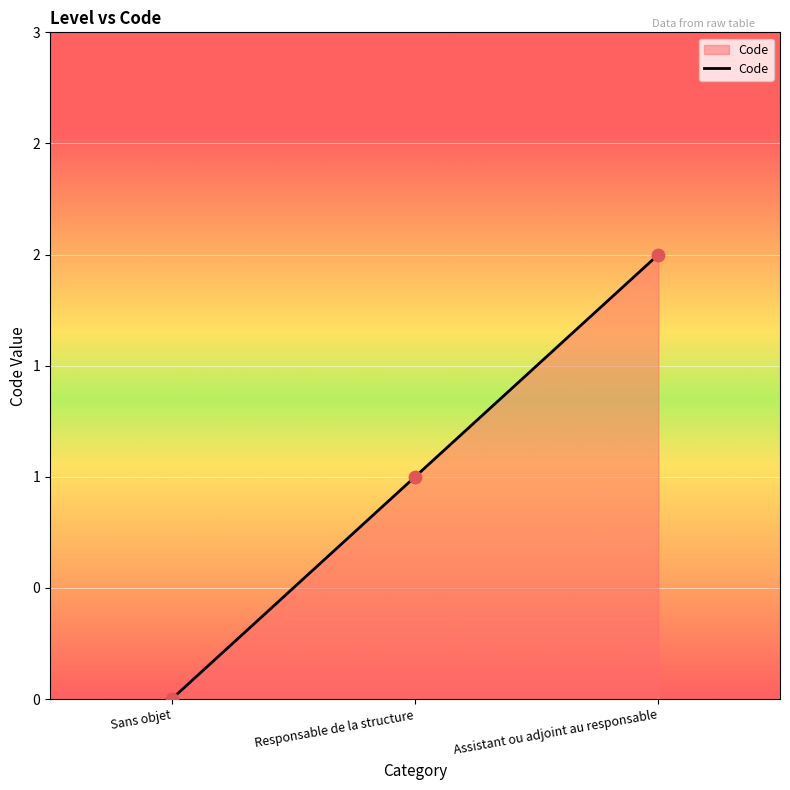

What is the change in value from Responsable de la structure to Assistant ou adjoint au responsable?

+1